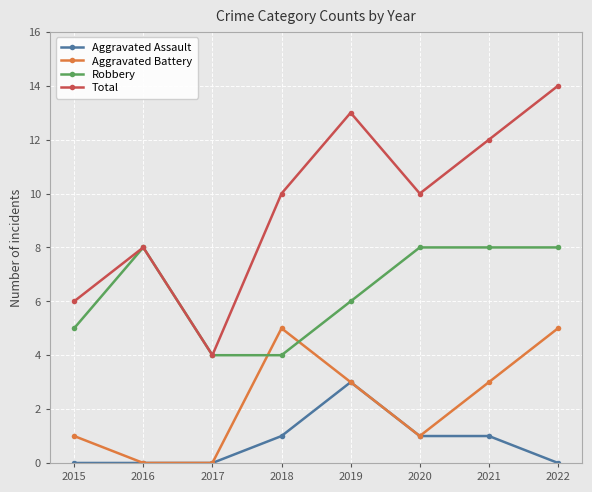

Which series has the largest total across all categories?

Total